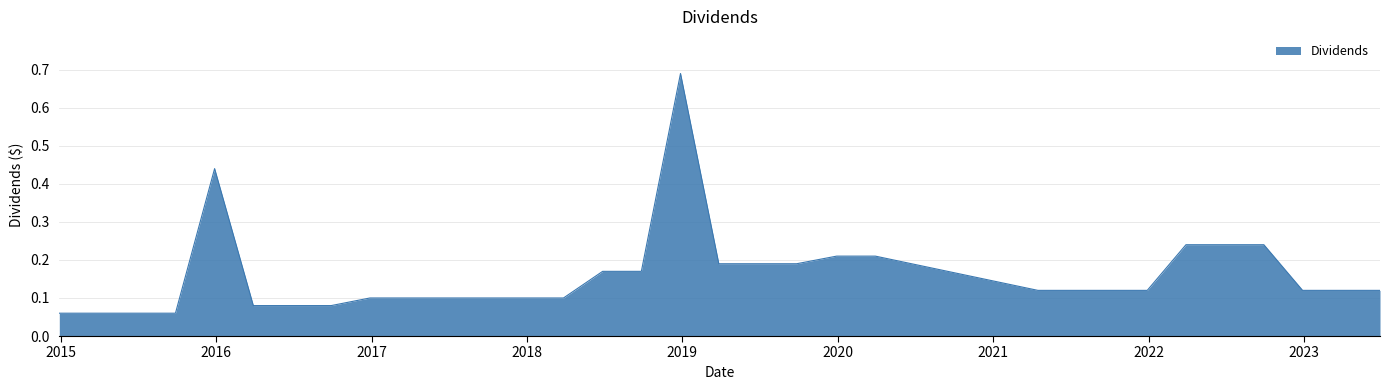

Reading left to right, extract all data points from this chart.

2014-12-29=0.1	2015-03-27=0.1	2015-06-26=0.1	2015-09-28=0.1	2015-12-29=0.4	2016-03-29=0.1	2016-06-28=0.1	2016-09-28=0.1	2016-12-28=0.1	2017-03-29=0.1	2017-06-28=0.1	2017-09-28=0.1	2017-12-28=0.1	2018-03-28=0.1	2018-06-28=0.2	2018-09-27=0.2	2018-12-28=0.7	2019-03-28=0.2	2019-06-27=0.2	2019-09-27=0.2	2019-12-30=0.2	2020-03-30=0.2	2021-04-16=0.1	2021-06-29=0.1	2021-09-29=0.1	2021-12-29=0.1	2022-03-30=0.2	2022-06-29=0.2	2022-09-29=0.2	2022-12-29=0.1	2023-03-30=0.1	2023-06-29=0.1